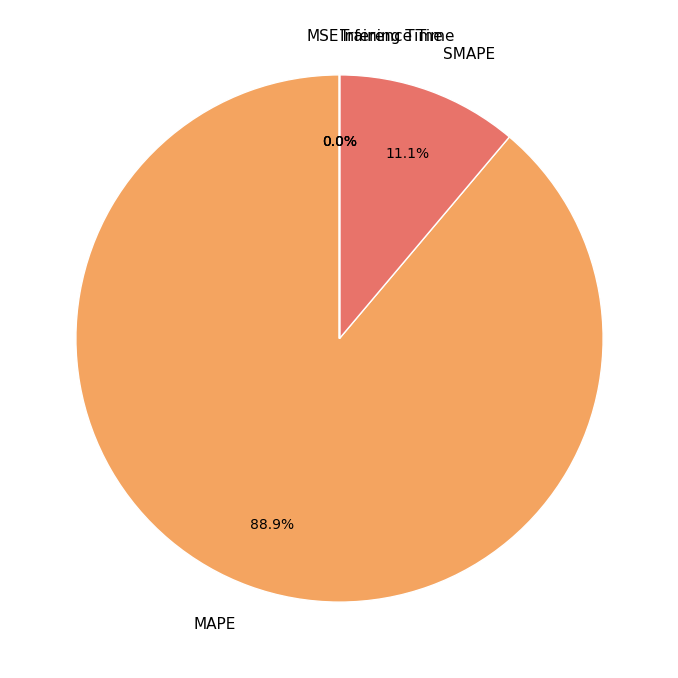

Does MAPE account for over 50% of the chart?

Yes